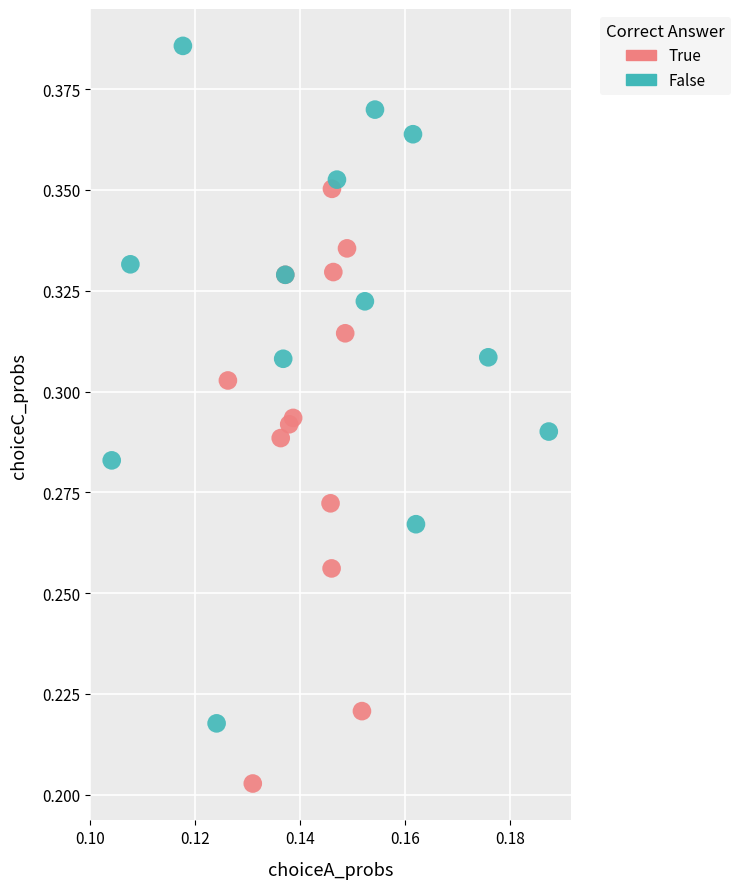

Which series contains the lowest Y value?

True